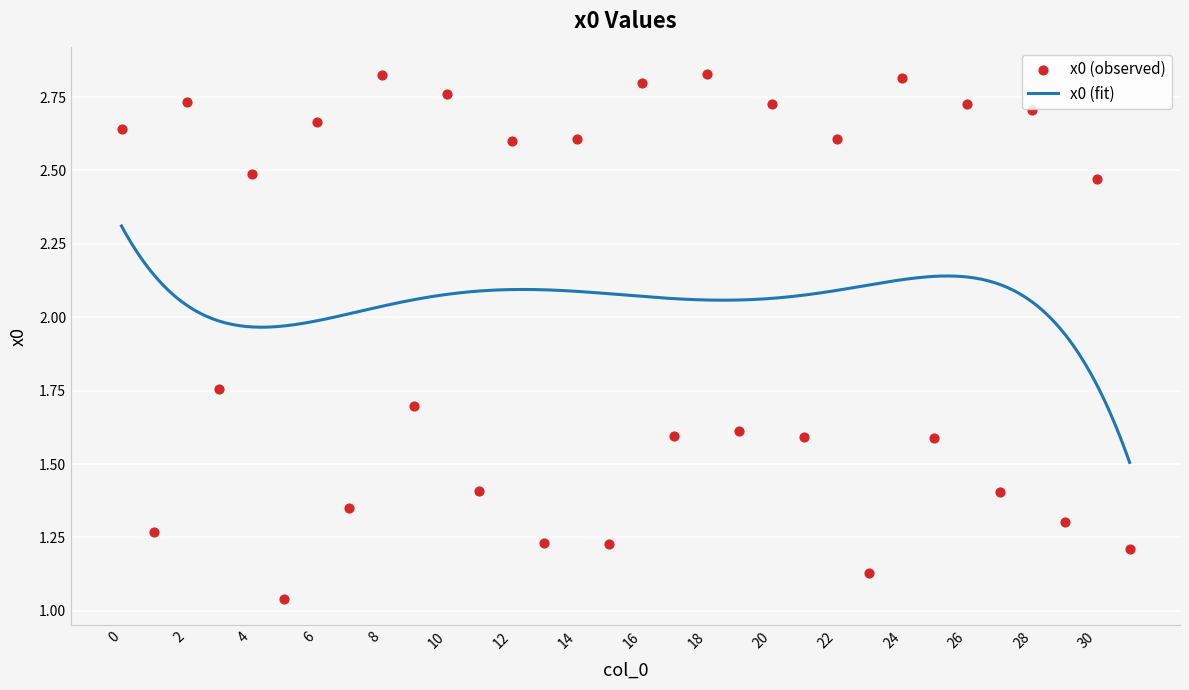

What is the ratio of the value at 28 to the value at 21?

1.7